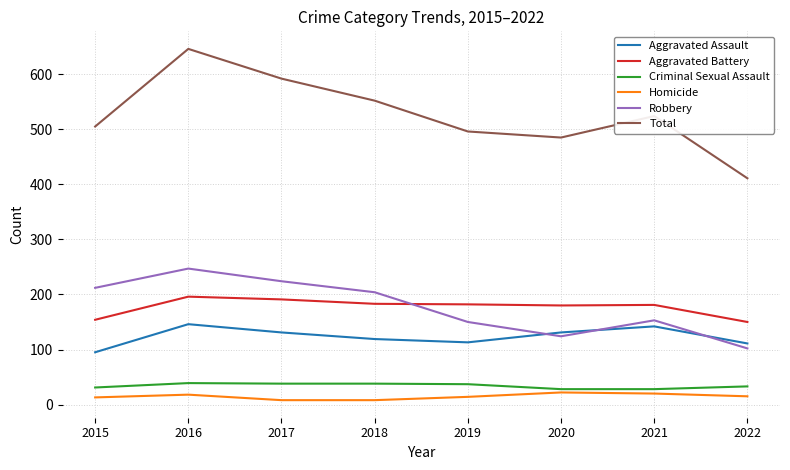

What are all the series names shown in the legend?

Aggravated Assault, Aggravated Battery, Criminal Sexual Assault, Homicide, Robbery, Total